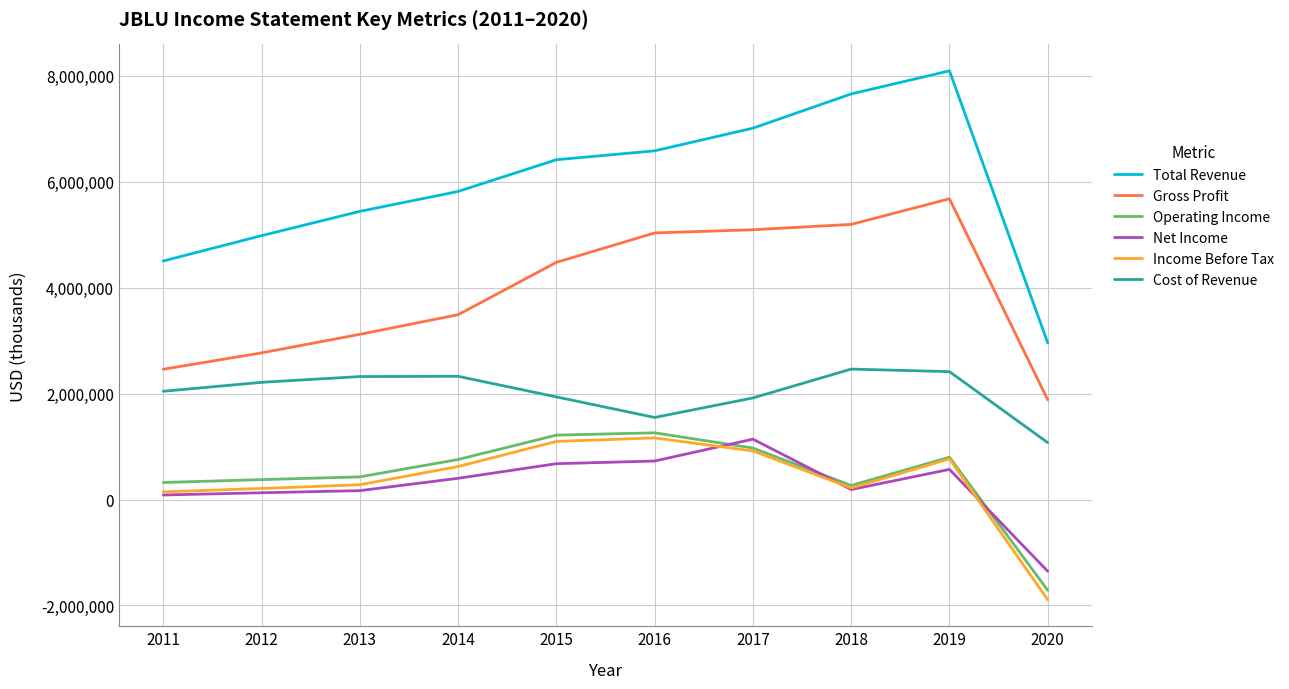

What is the average value of the Net Income series?

273100